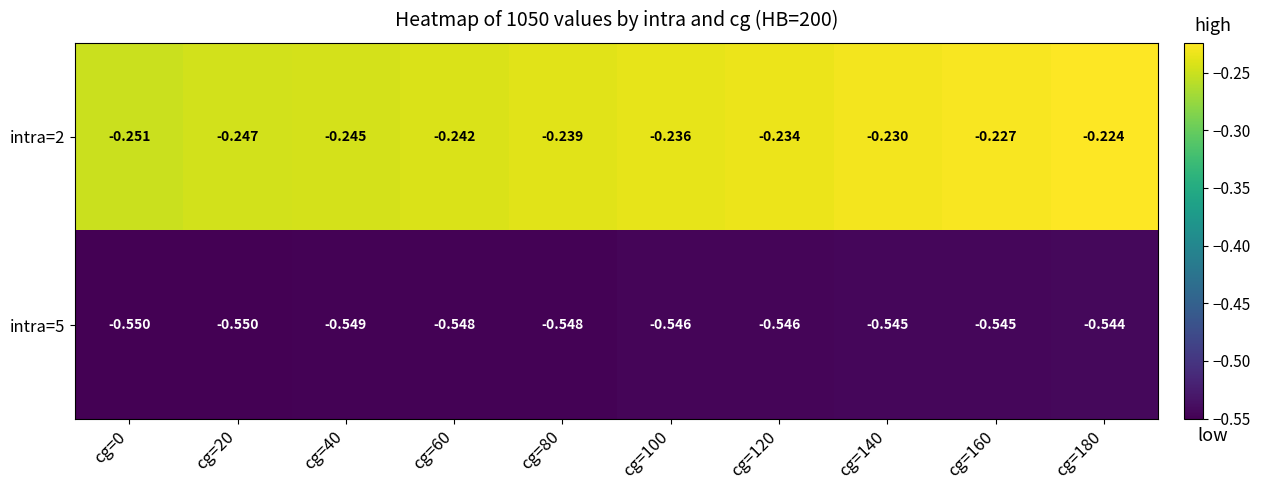

What is the difference between the highest and lowest values at cg=120?

0.3